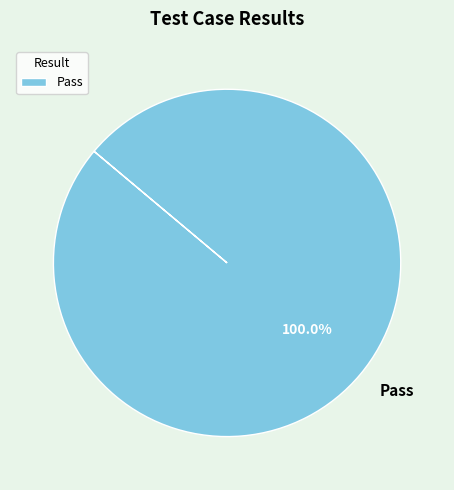

Which slice represents more than half of the pie?

Pass